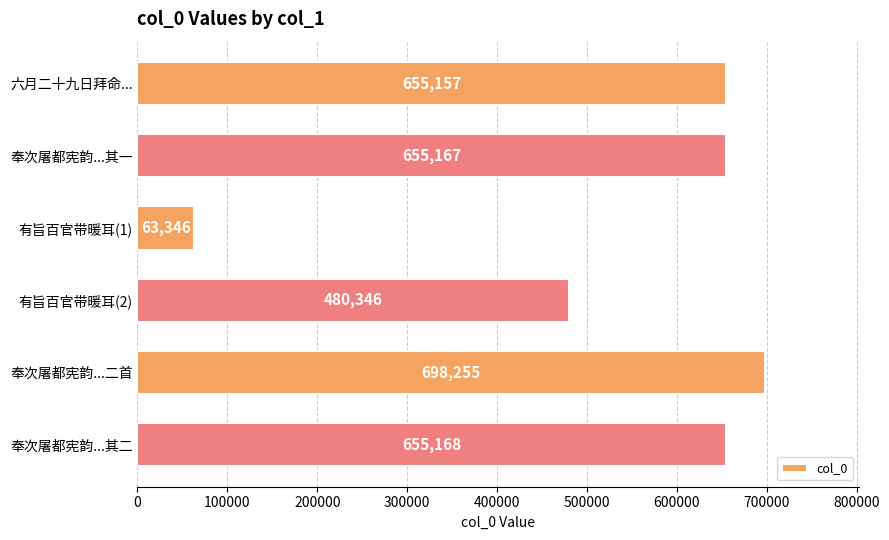

Is it true that the value at 六月二十九日拜命... is 655157?

True